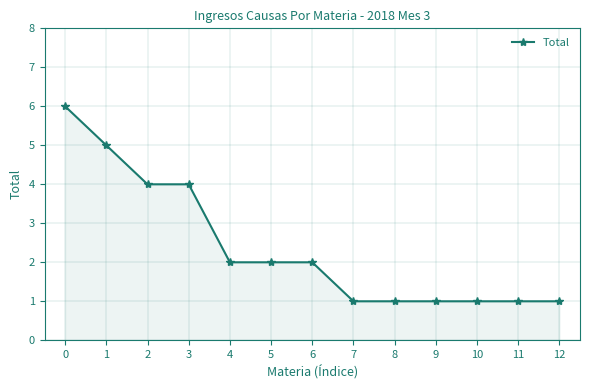

What is the greatest value displayed?

6